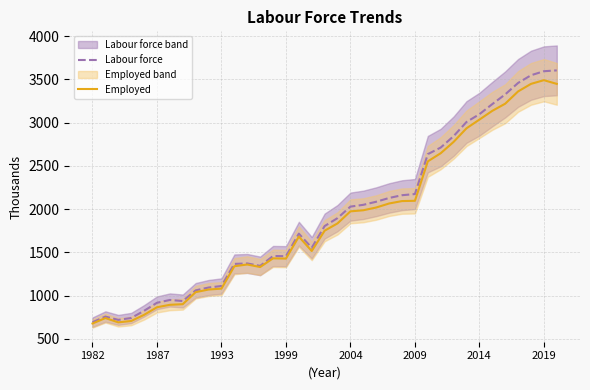

Is this an area chart (filled region under the line)?

No